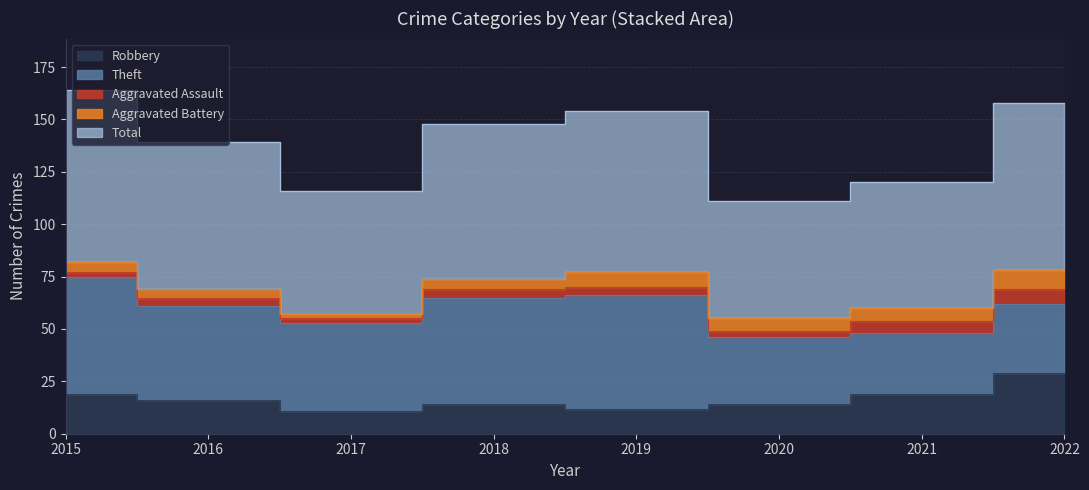

How many values in the Theft series are below 45?

4